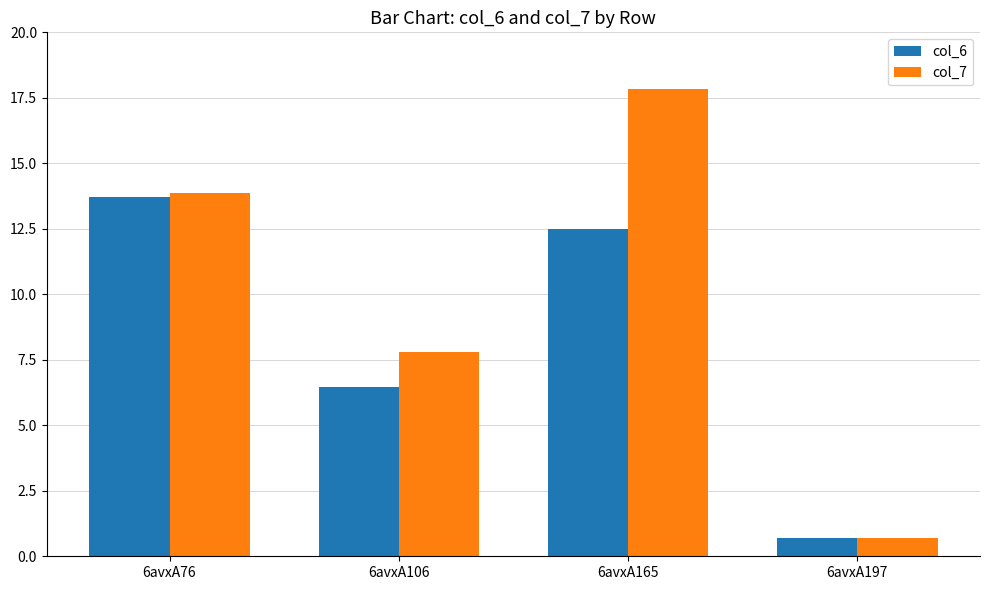

What value does the col_7 series have at 6avxA197?

0.7